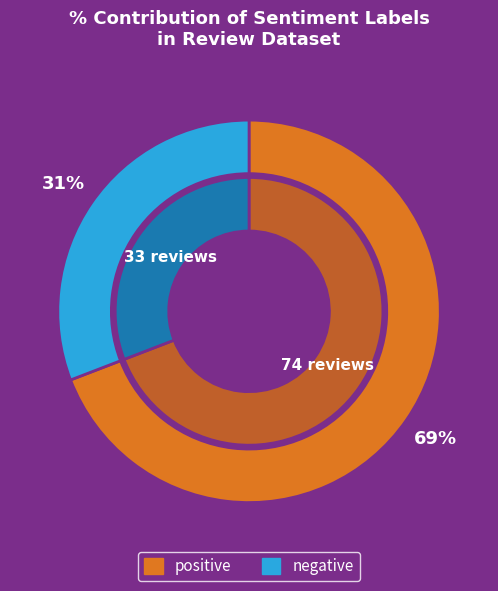

Combined, do positive and negative account for over 50%?

Yes